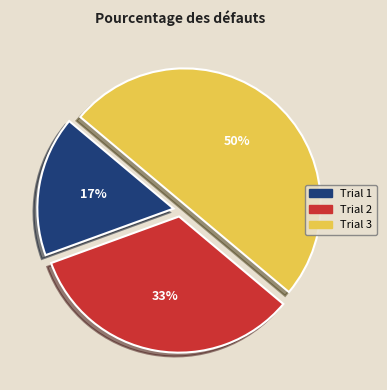

To the nearest percent, what is the average slice percentage?

33%